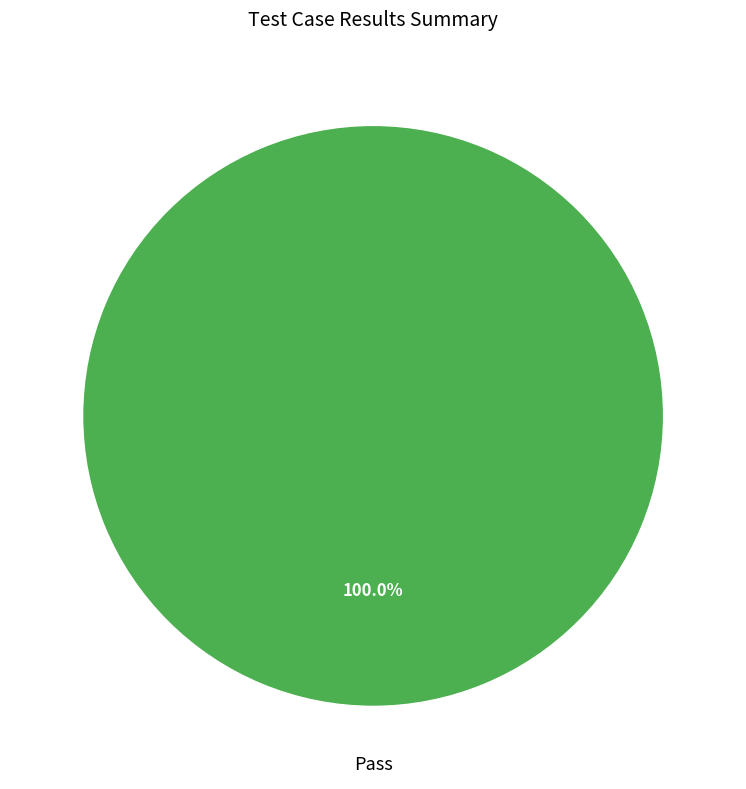

How many slices are in this pie chart?

1